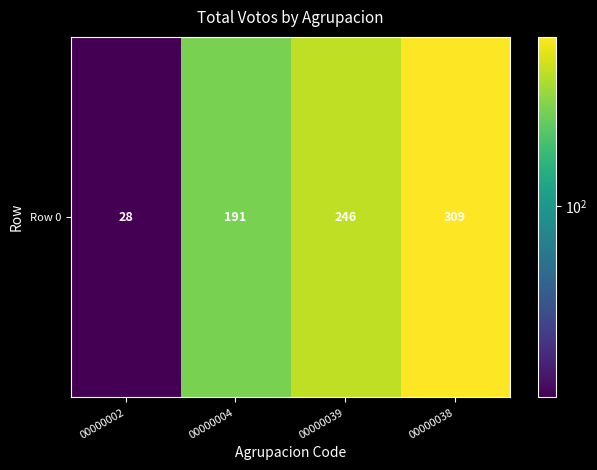

List the labels in order of value, largest first.

00000038, 00000039, 00000004, 00000002